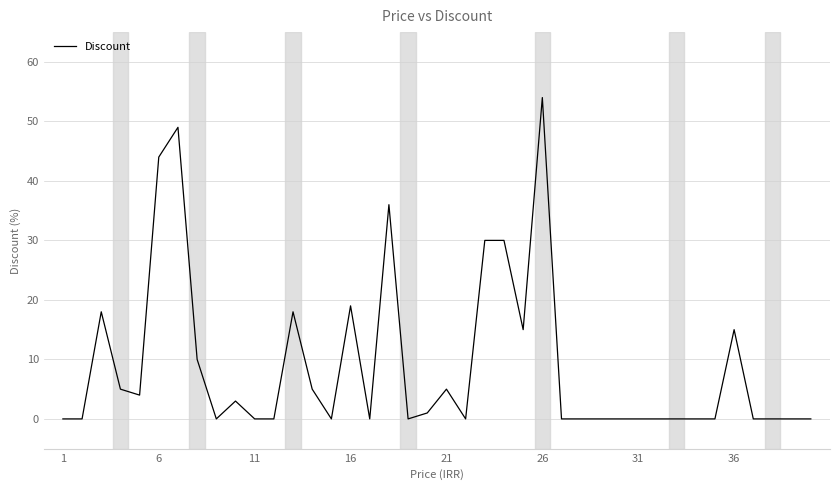

What is the greatest value displayed?

54